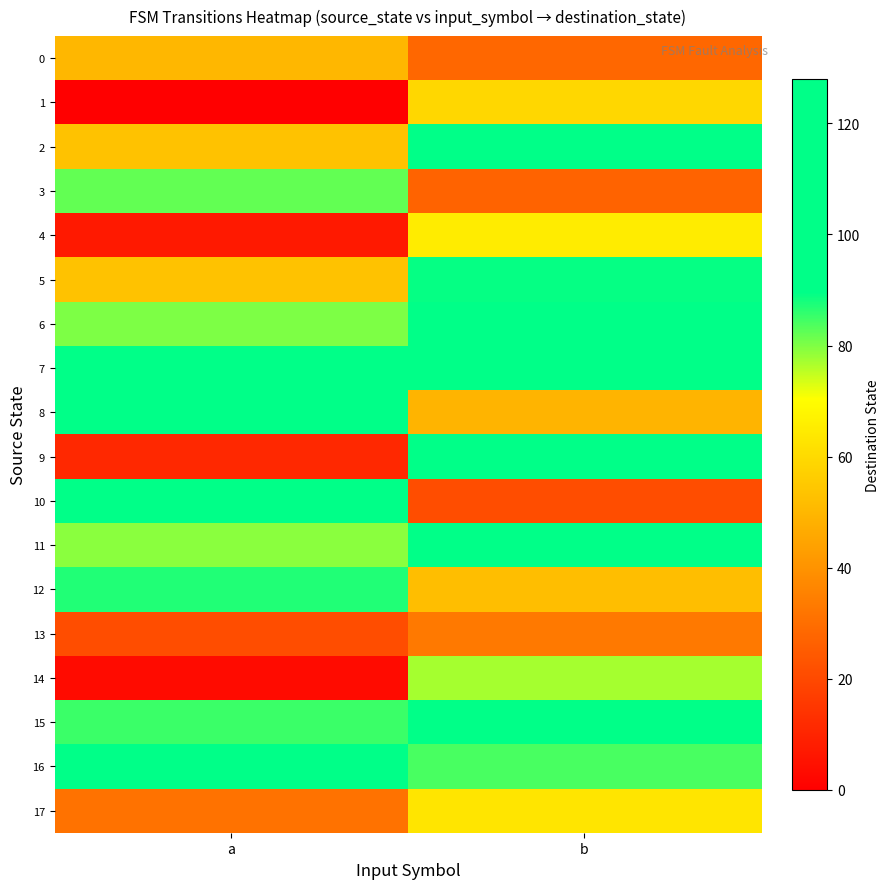

Reading right to left, extract all data points from this chart.

0: b=28	a=50
1: b=59	a=0
2: b=115	a=53
3: b=27	a=82
4: b=65	a=7
5: b=89	a=53
6: b=94	a=80
7: b=121	a=112
8: b=49	a=112
9: b=120	a=11
10: b=21	a=123
11: b=102	a=79
12: b=52	a=87
13: b=33	a=21
14: b=77	a=3
15: b=108	a=85
16: b=84	a=126
17: b=63	a=31